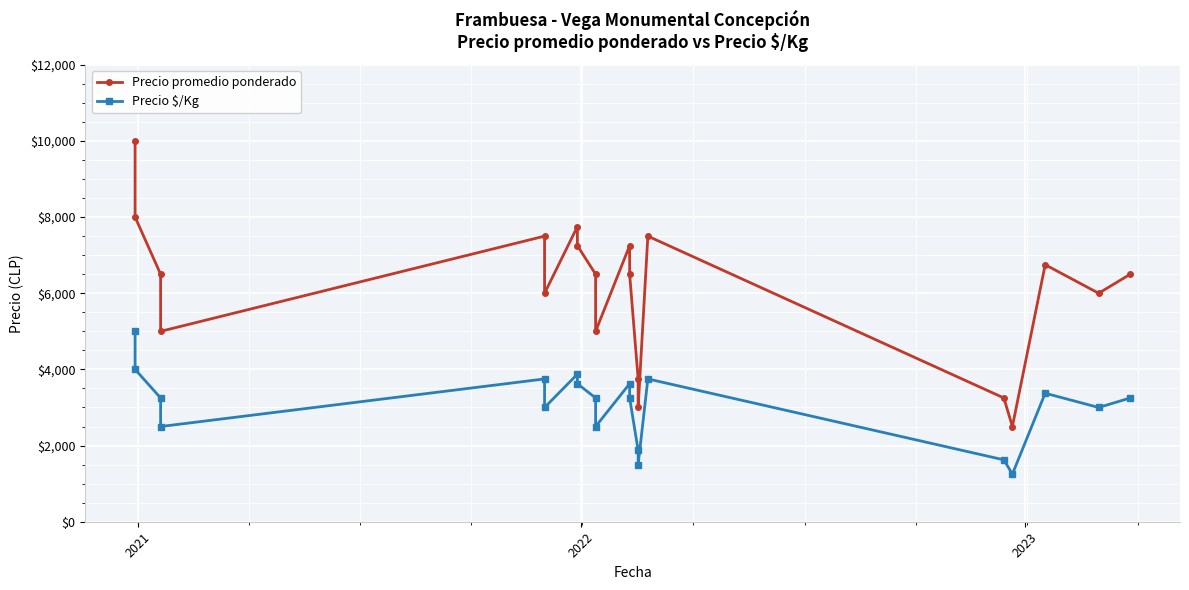

True or false: Precio $/Kg and Precio promedio ponderado cross at least once.

False